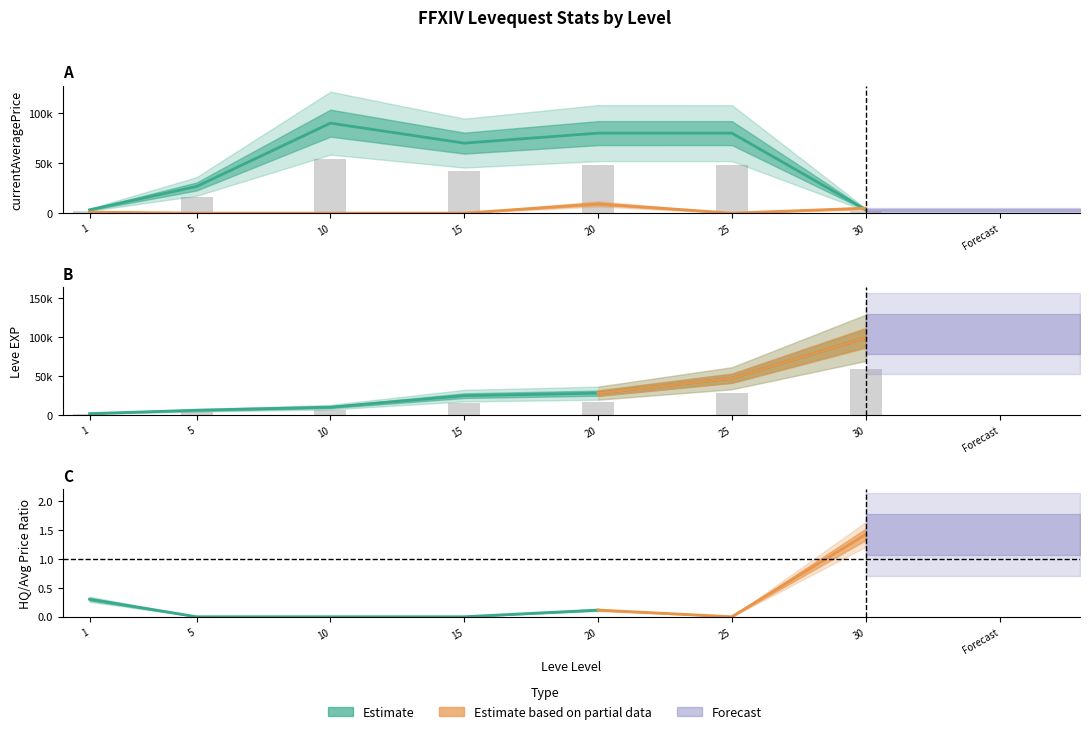

Is the value of currentAveragePrice at 10 greater than the value of currentAveragePriceHQ at 10?

Yes